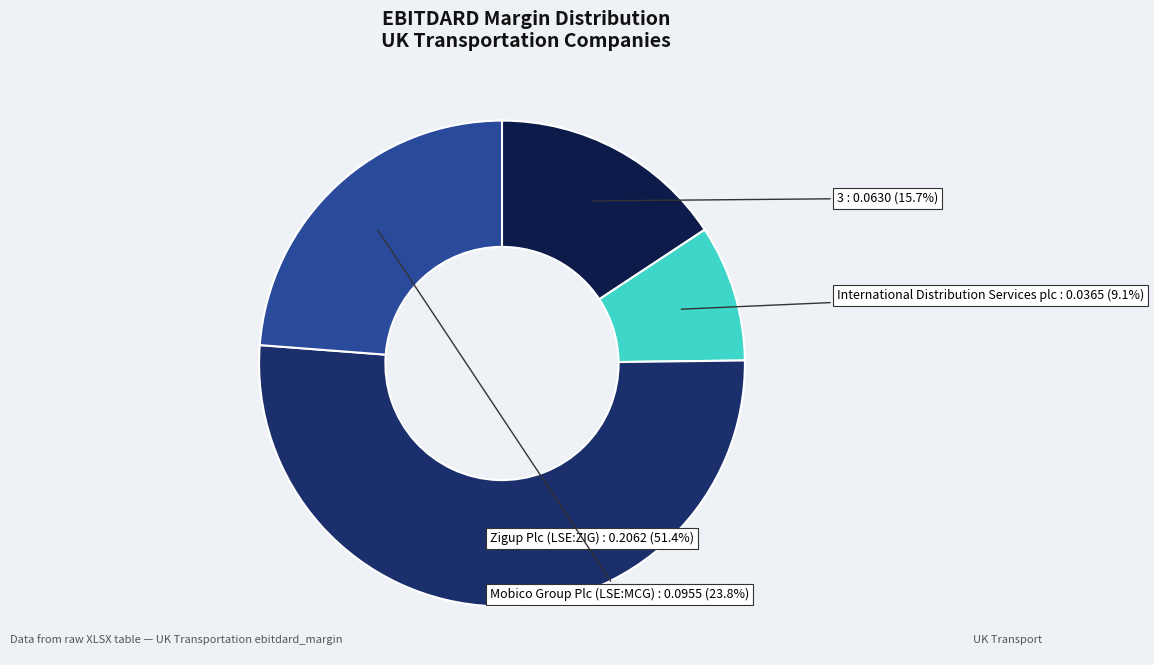

To the nearest percent, what is the difference between the largest and smallest slice percentages?

42%